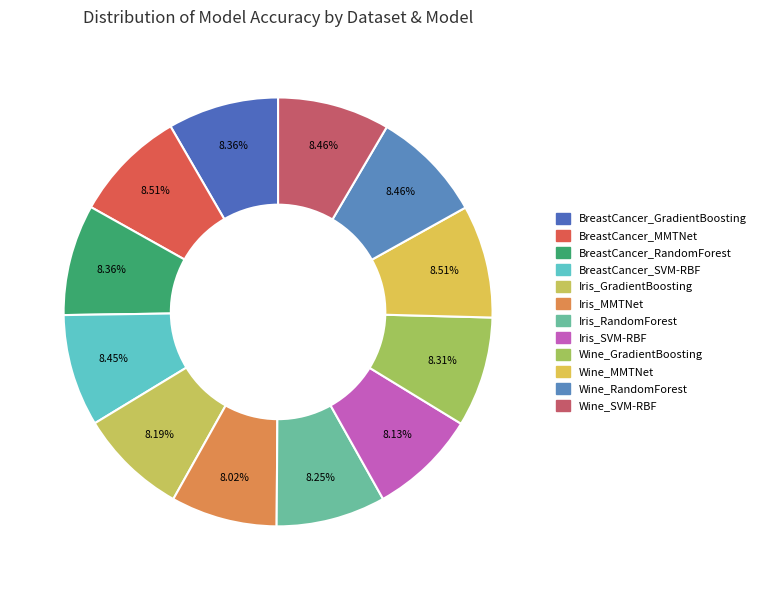

Is it true that Iris_SVM-RBF is 8% of the pie?

True